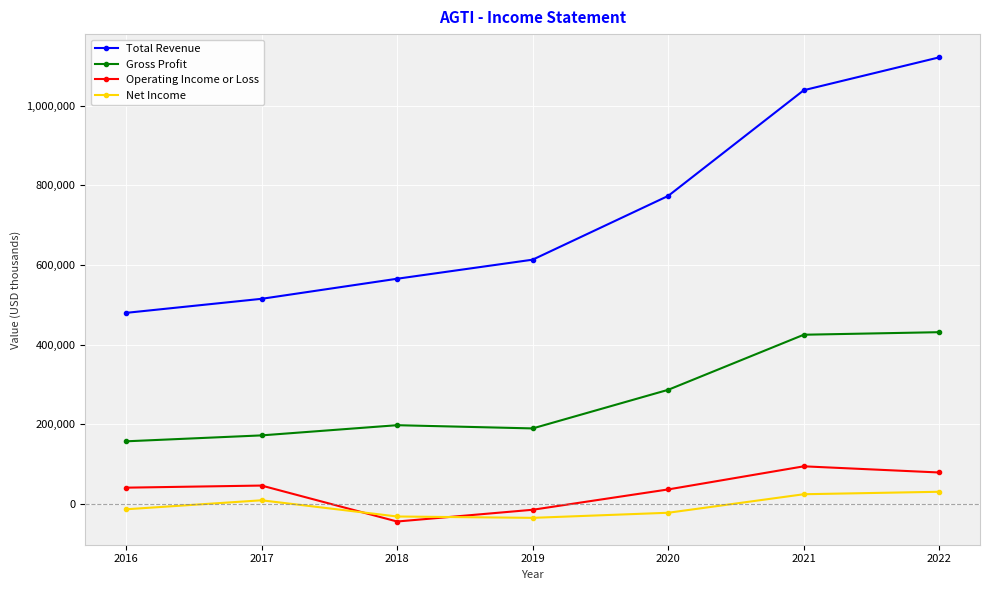

What is the difference between the maximum and minimum values in the Total Revenue series?

641800